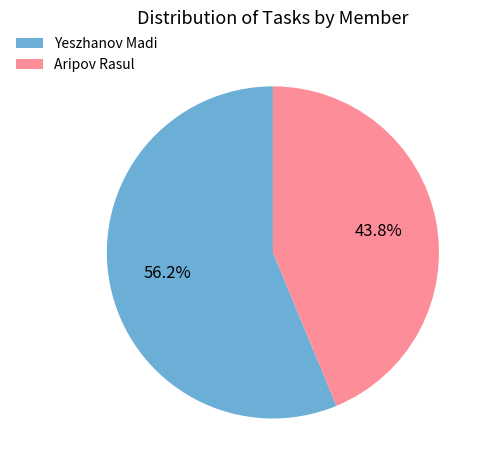

Approximately how many times larger is the value at Yeszhanov Madi compared to Aripov Rasul?

1.3